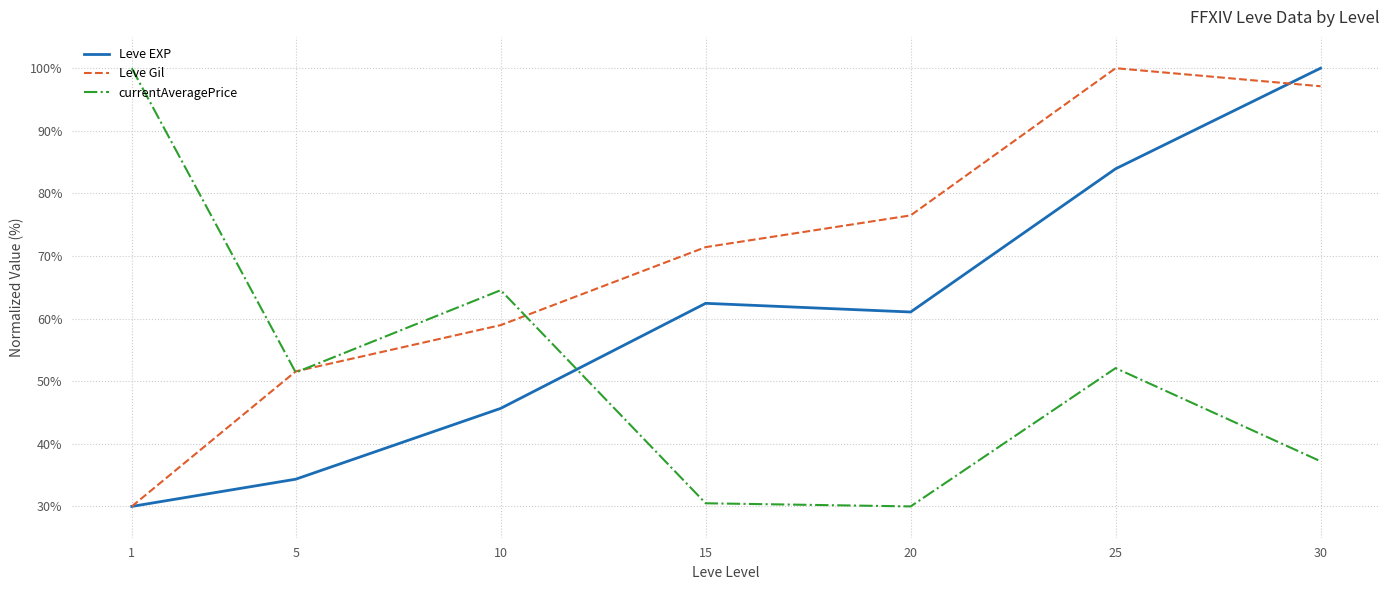

What is the maximum value for Leve EXP?

100.0